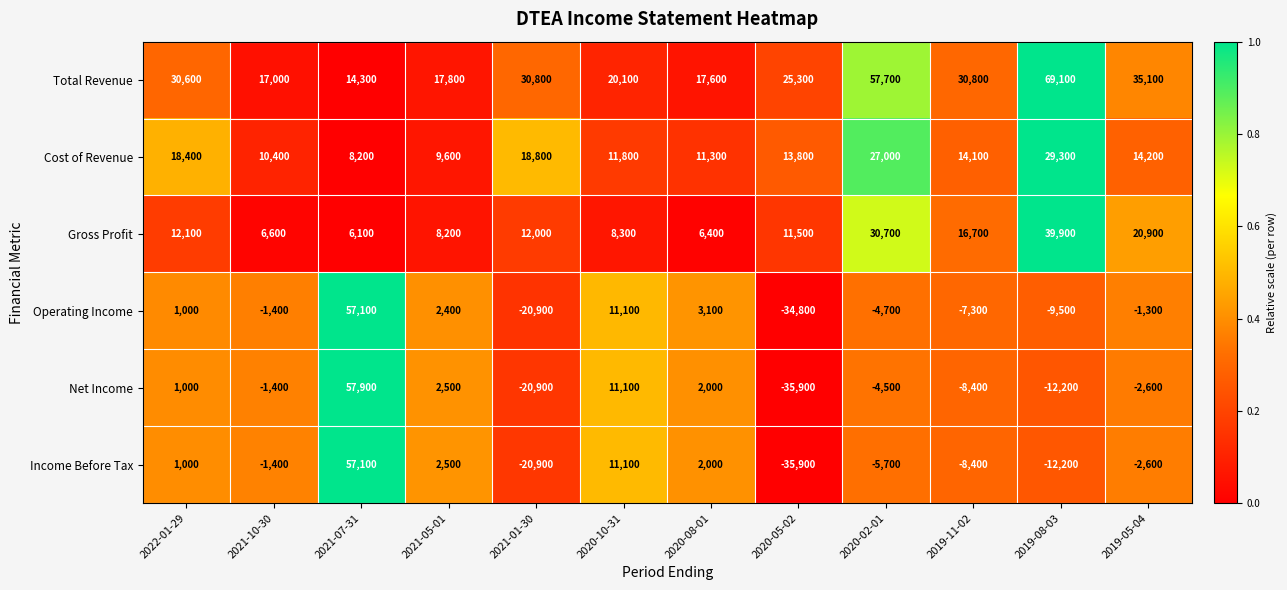

What is the spread (max minus min) of values at 2020-10-31?

11800